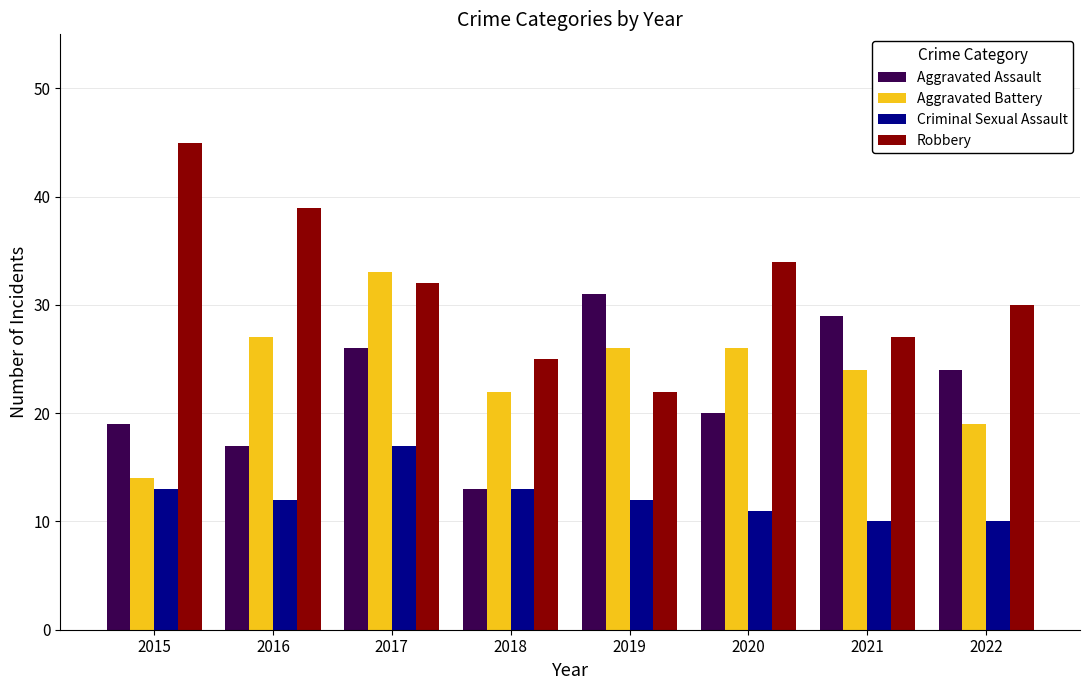

At which label does Robbery first exceed 32?

2015